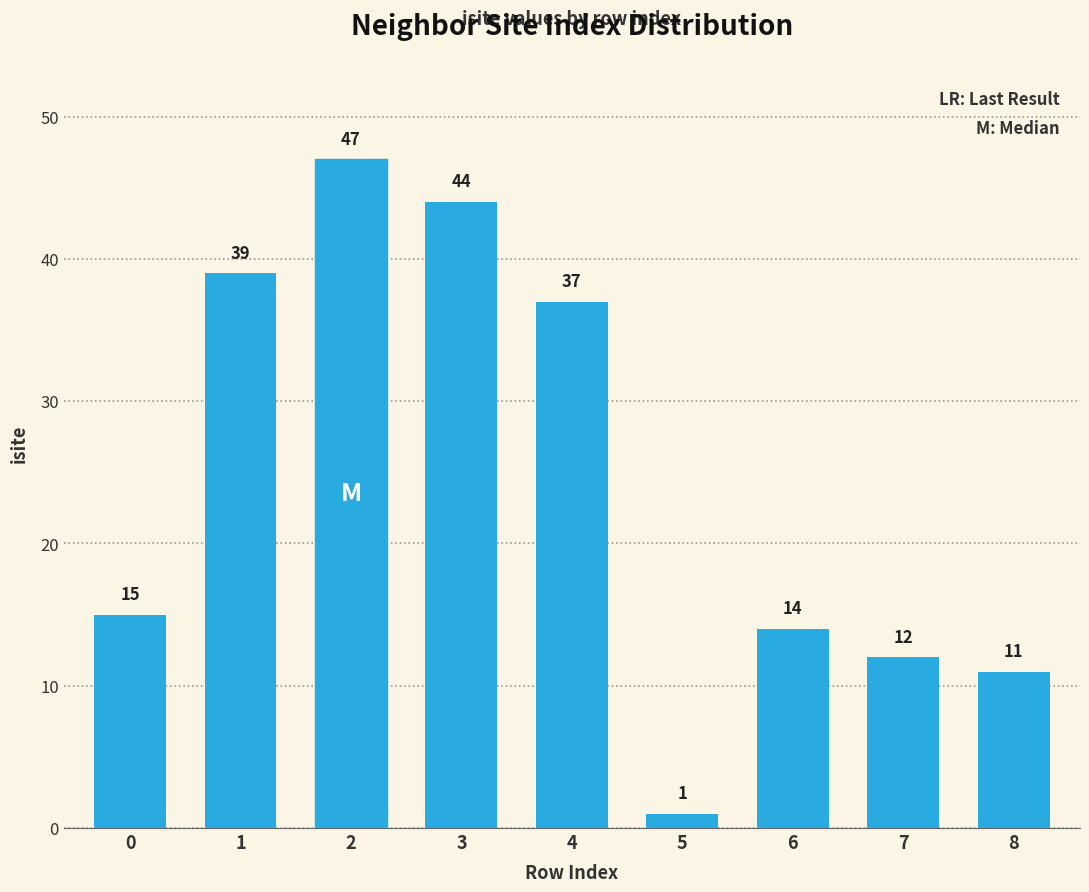

What is the difference between the values at 5 and 8?

10